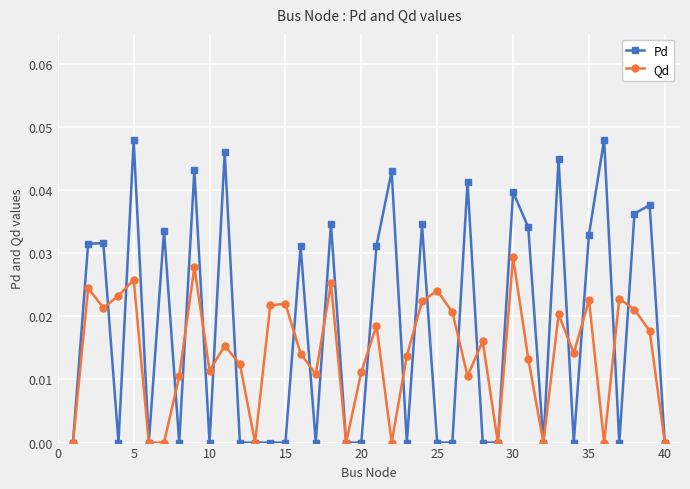

True or false: Pd has more than 1 points higher than both neighbors.

True